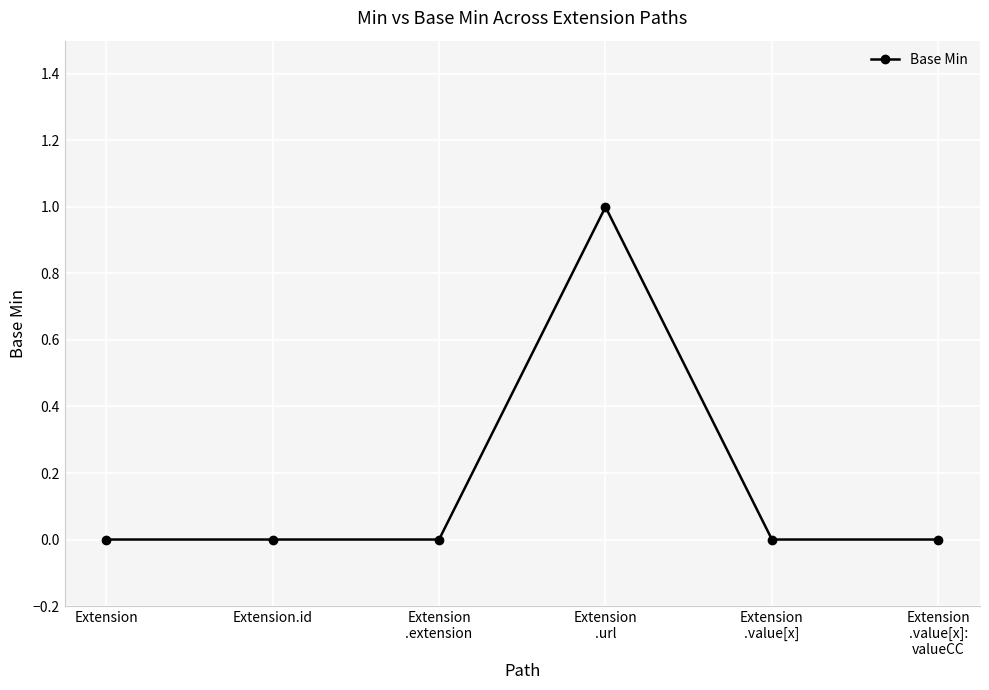

Reading left to right, extract all data points from this chart.

0	0	0	1	0	0